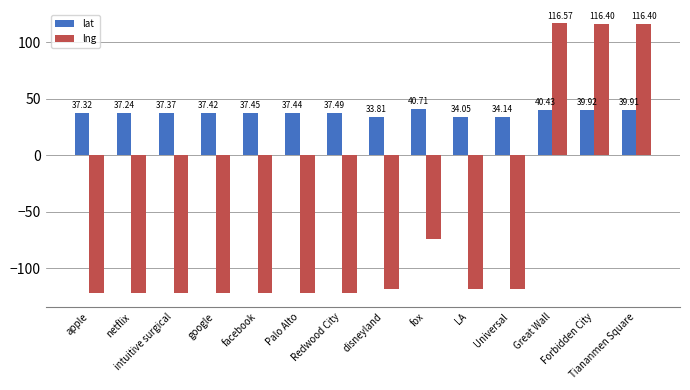

Rank the categories by lat value from lowest to highest.

disneyland, LA, Universal, netflix, apple, intuitive surgical, google, Palo Alto, facebook, Redwood City, Tiananmen Square, Forbidden City, Great Wall, fox